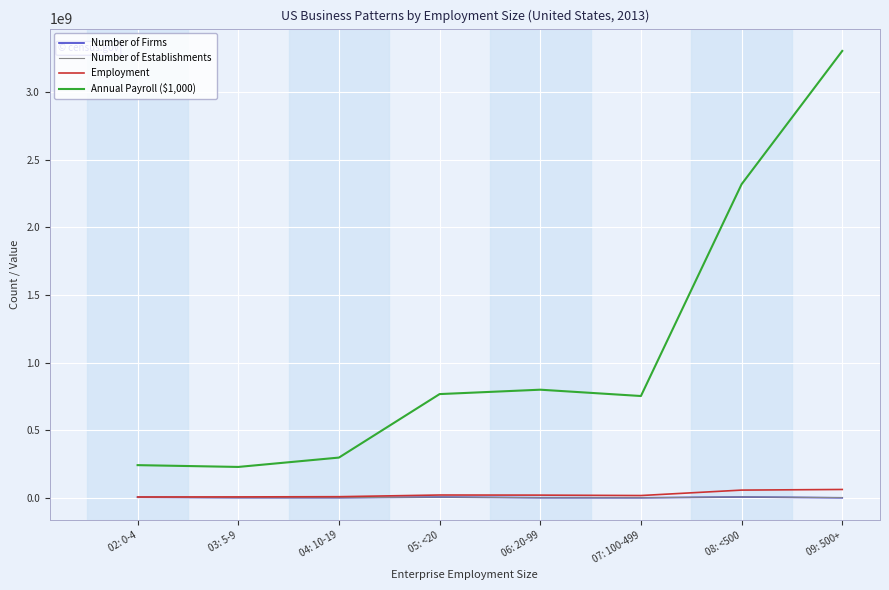

Which series has the largest total across all categories?

Annual Payroll ($1,000)